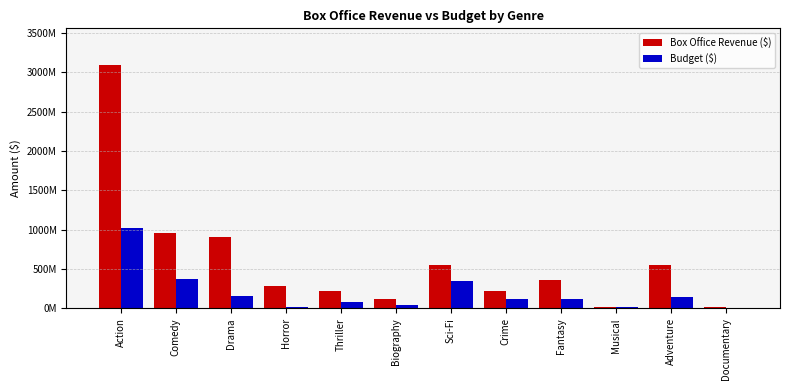

Does the chart contain any negative values?

No